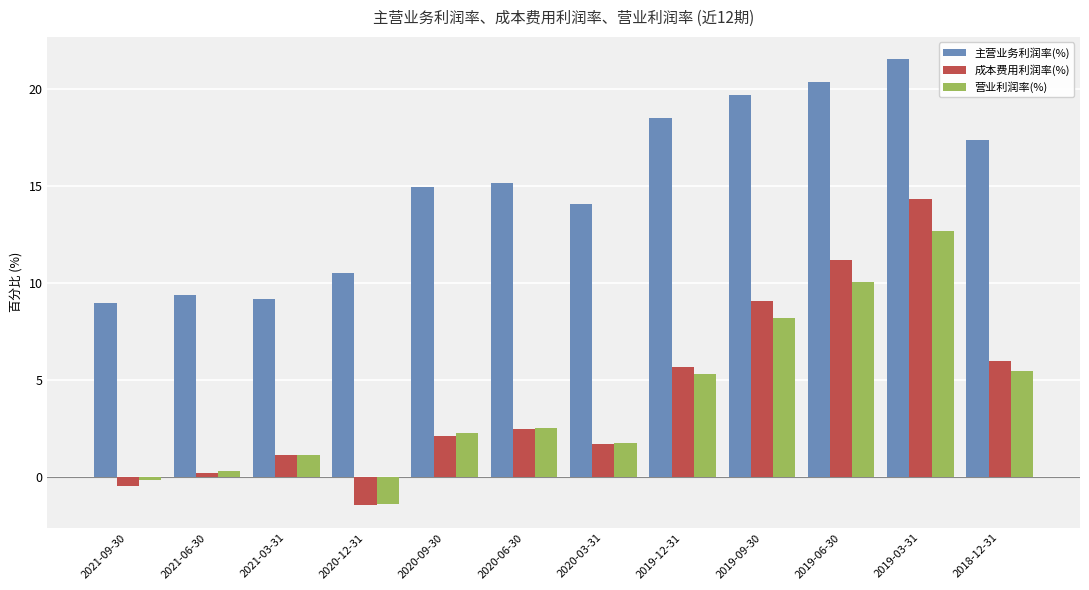

List the series in order of their peak value, highest first.

主营业务利润率(%), 成本费用利润率(%), 营业利润率(%)